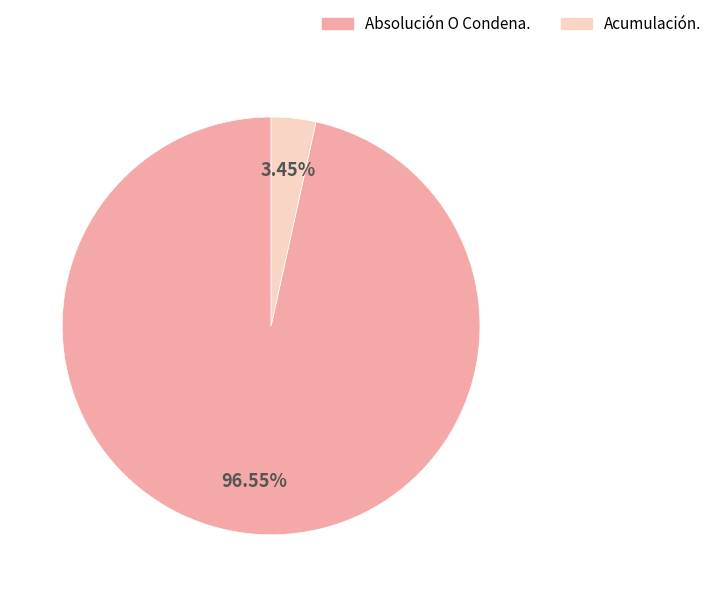

Which slice represents more than half of the pie?

Absolución O Condena.